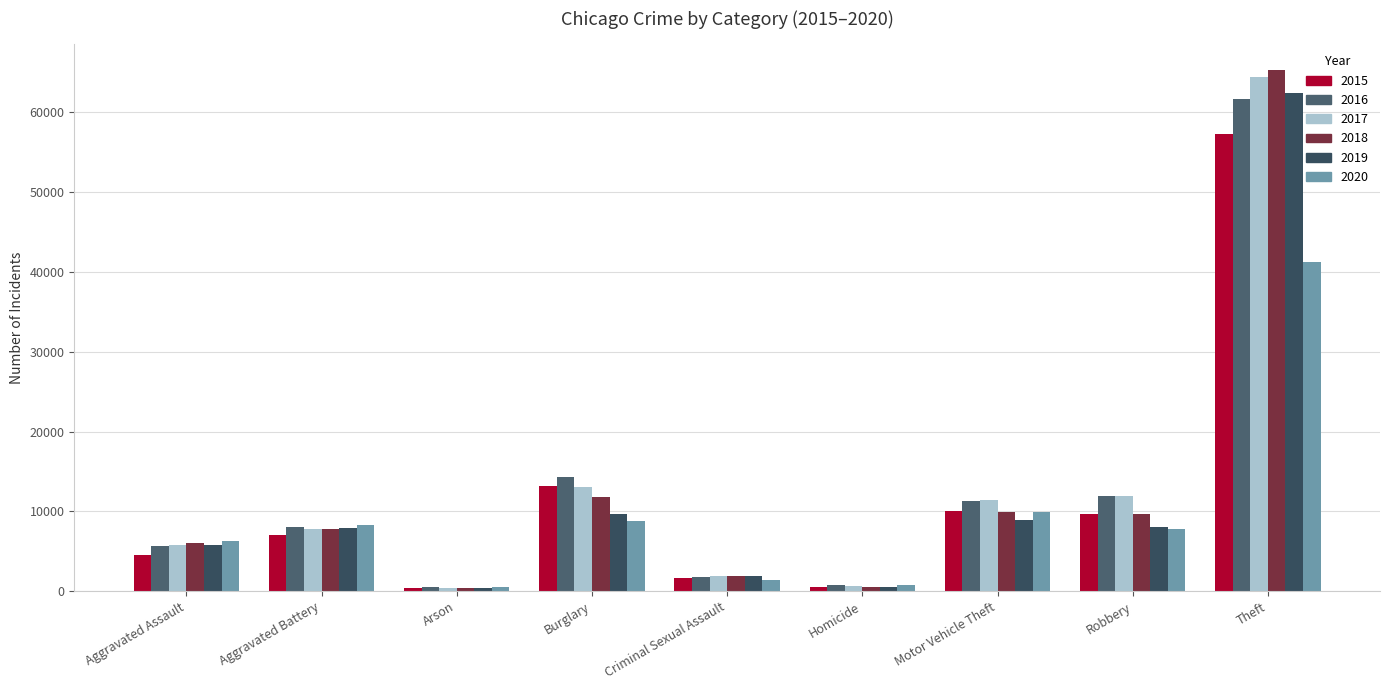

The 2019 series shows 879 at Homicide. True or false?

False